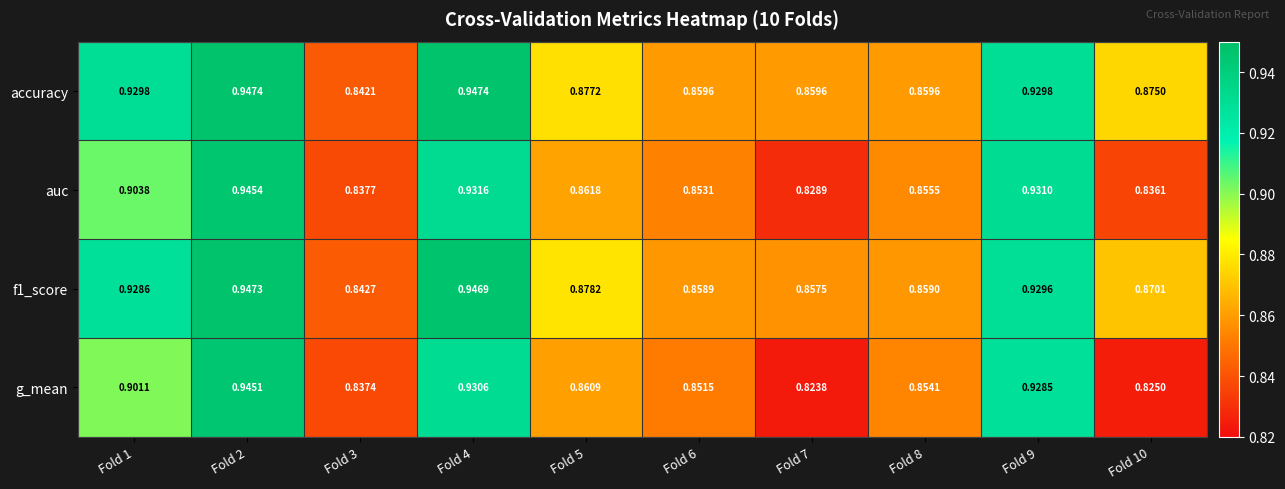

Which series has the largest total across all categories?

accuracy